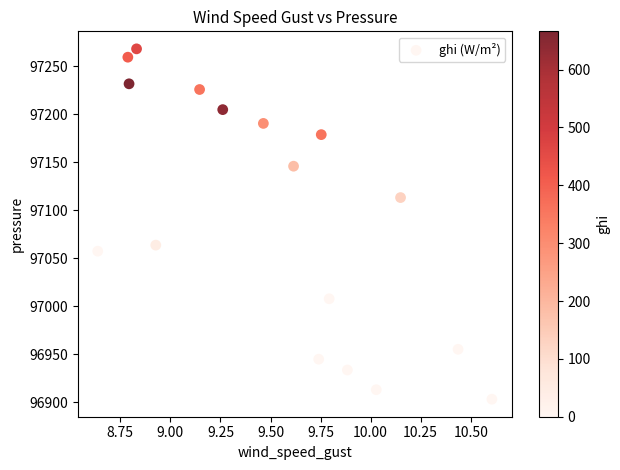

What is the range of X values (max minus min)?

2.0